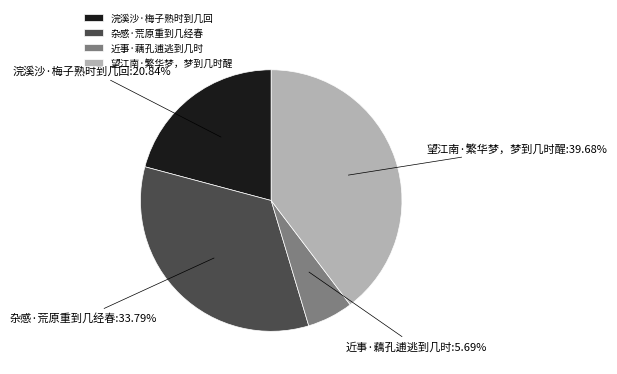

How many segments does this pie chart have?

4